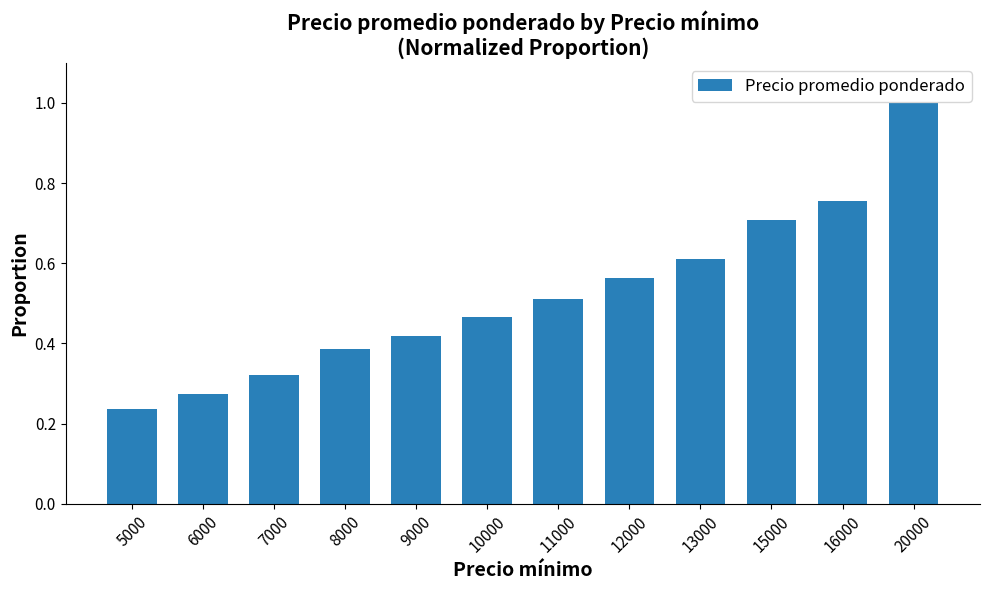

What is the difference between the maximum and second lowest values?

0.7